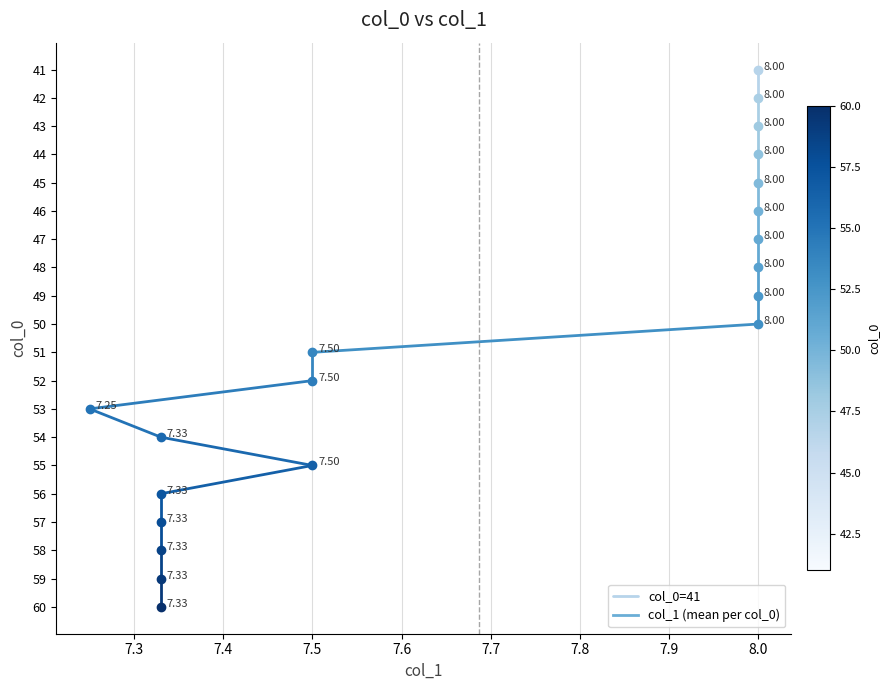

What is the difference between the values at 7.3 and 7.2?

1